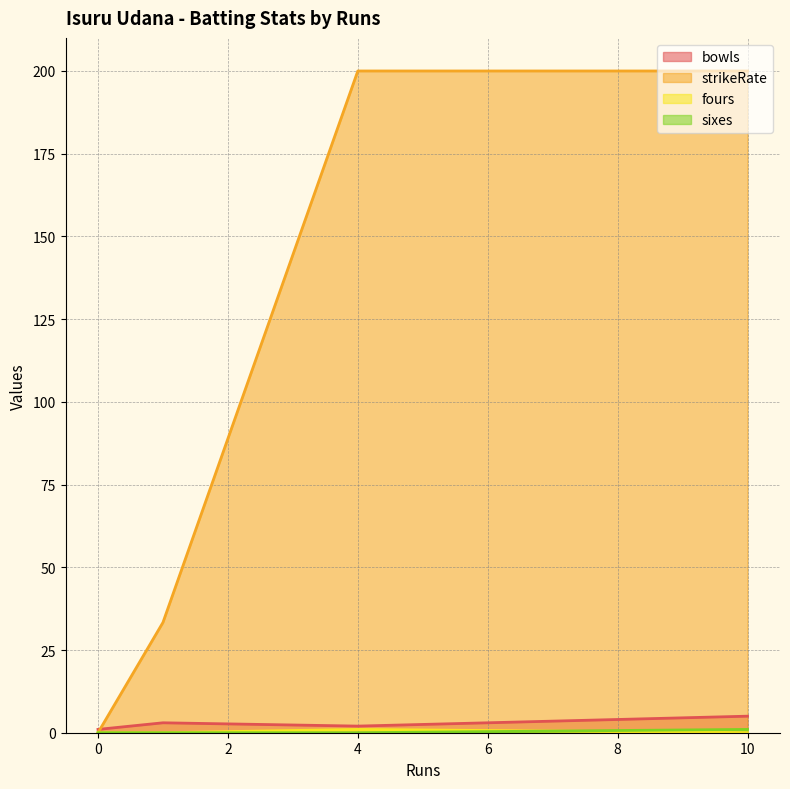

The value of bowls at 0 is 1.0. True or false?

True